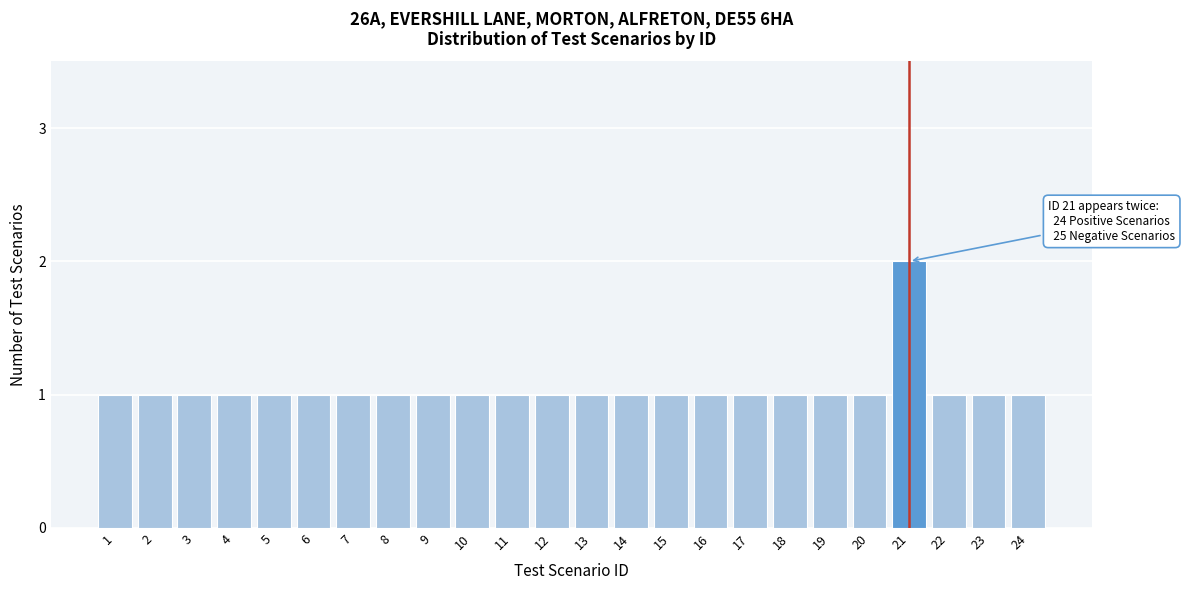

Reading left to right, list all the values displayed in this chart.

1=1	2=1	3=1	4=1	5=1	6=1	7=1	8=1	9=1	10=1	11=1	12=1	13=1	14=1	15=1	16=1	17=1	18=1	19=1	20=1	21=2	22=1	23=1	24=1